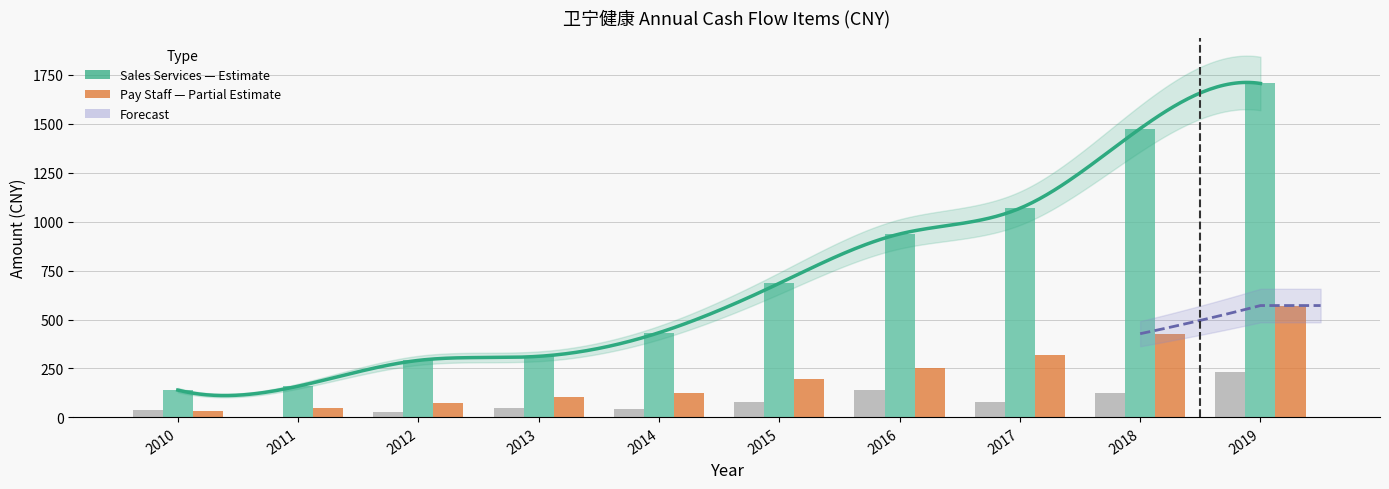

What is the value of the Net Cash from Operations (M CNY) bar at the 6th from the left?

79.5